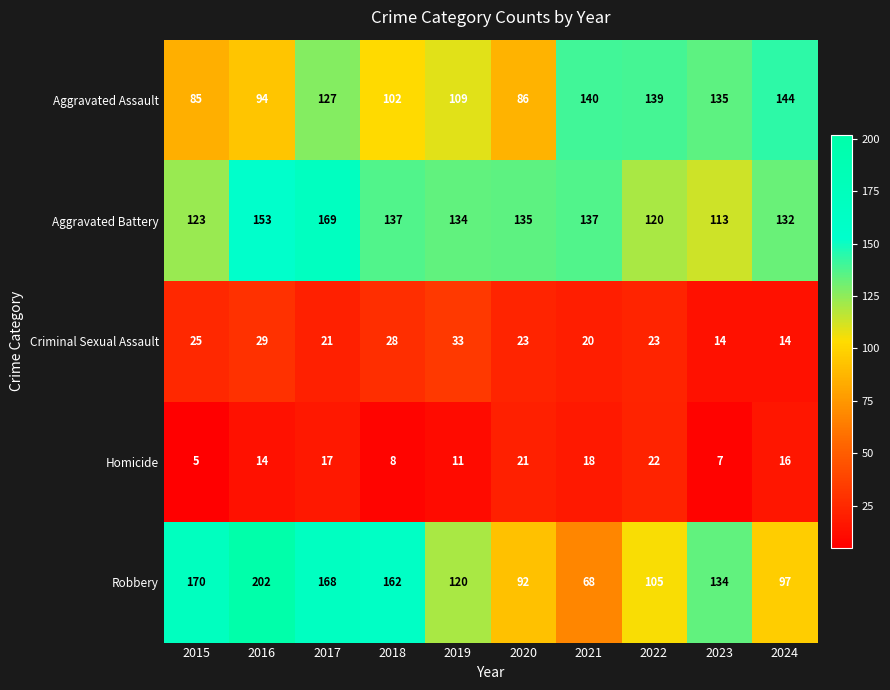

The Aggravated Battery series shows 92 at 2019. True or false?

False